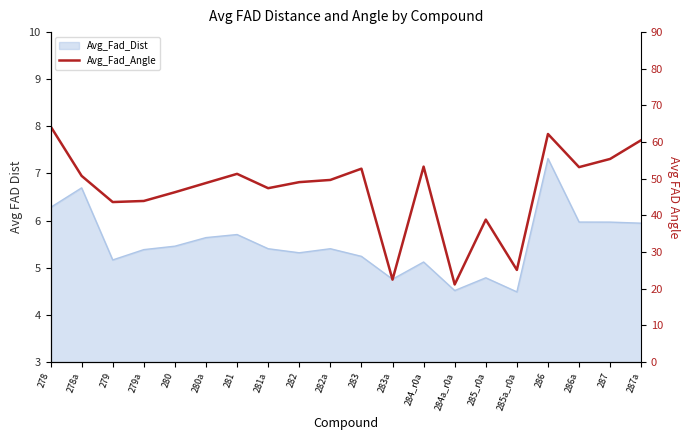

Count the number of categories in the chart.

20